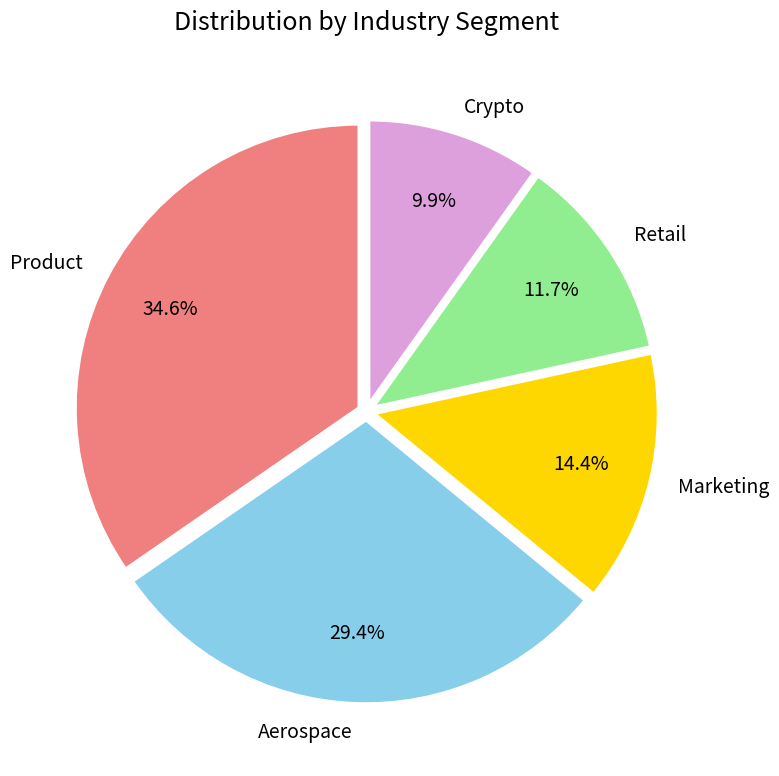

Rank the categories by value from lowest to highest.

Crypto, Retail, Marketing, Aerospace, Product